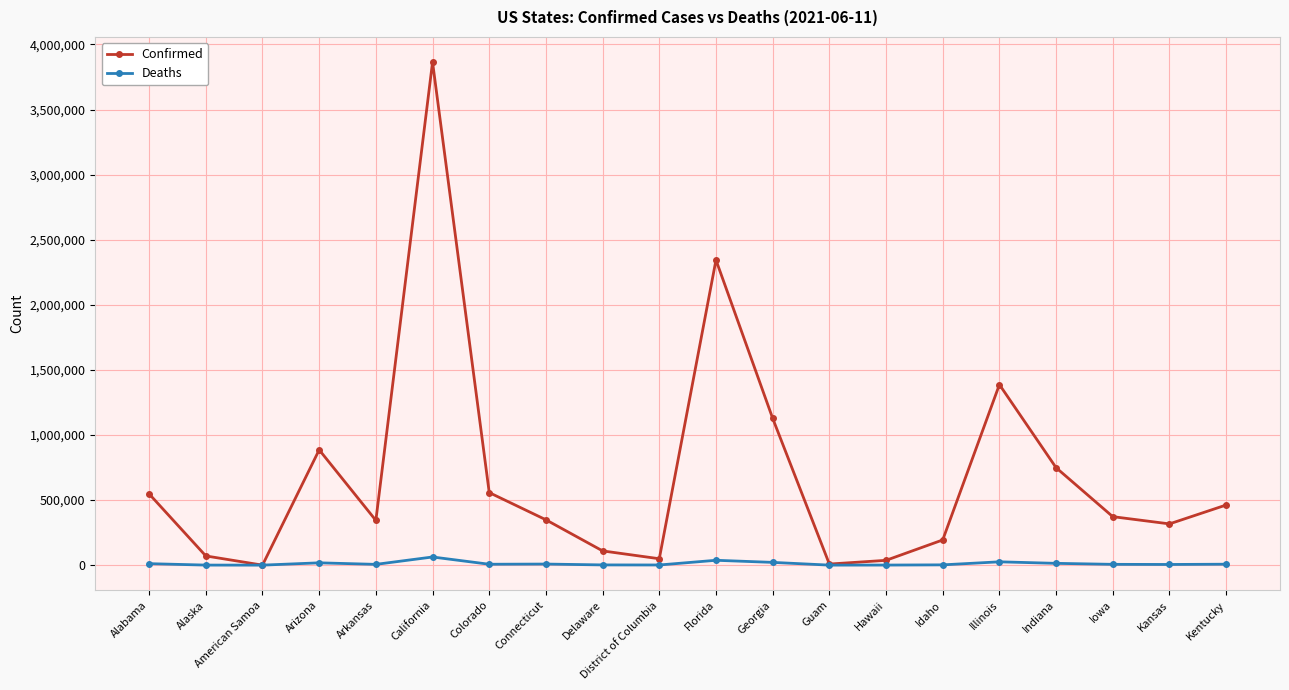

How many distinct data groups are displayed?

2